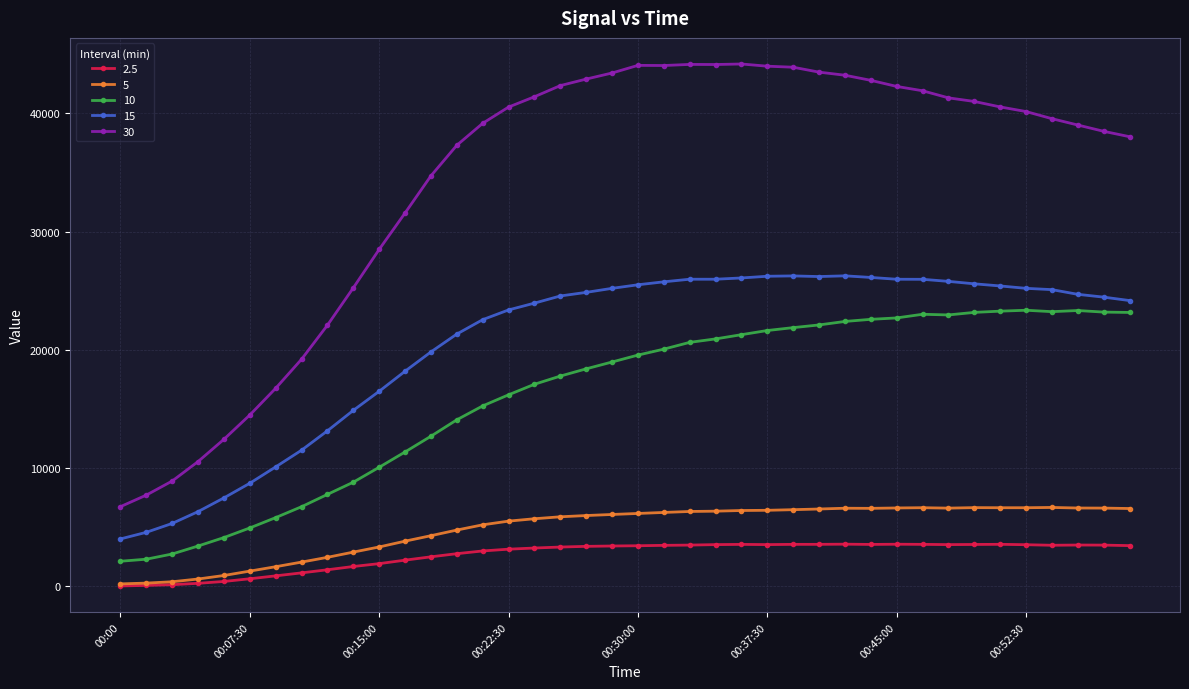

At how many categories does at least one series exceed 34131?

28